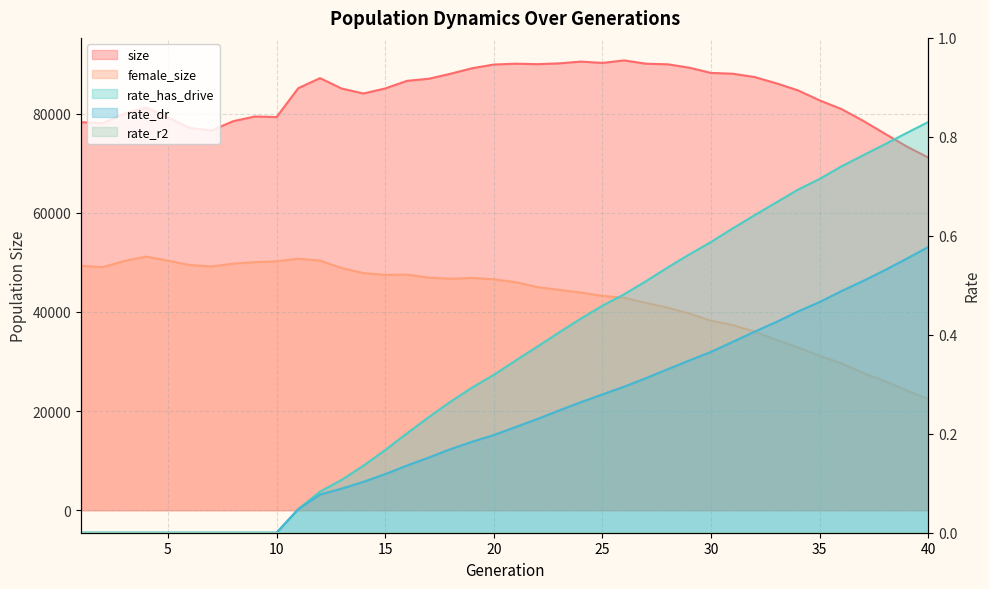

At which label is rate_has_drive closest to 0?

1